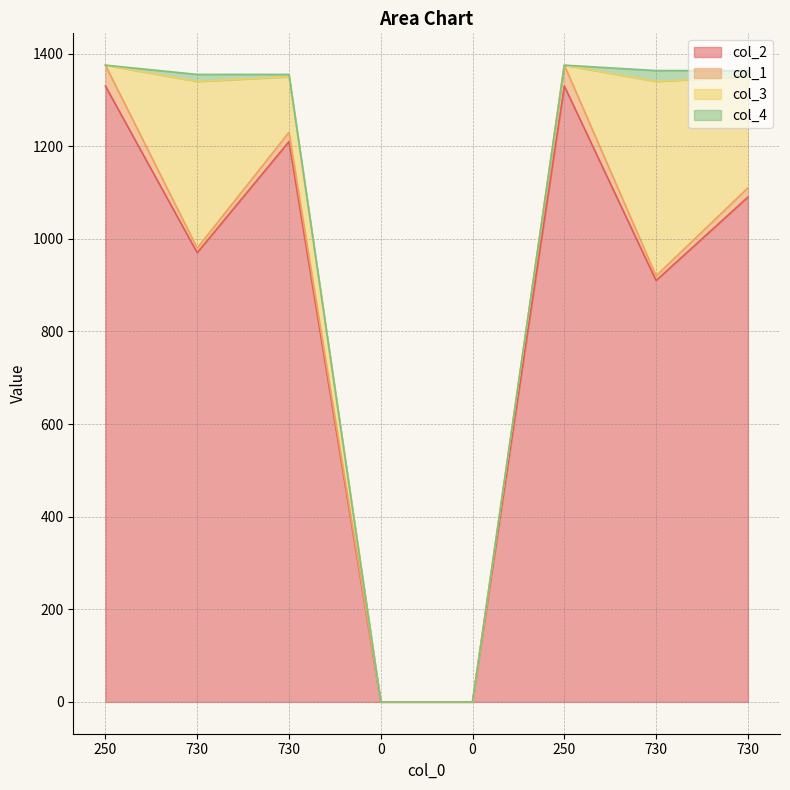

Count the number of categories in the chart.

8